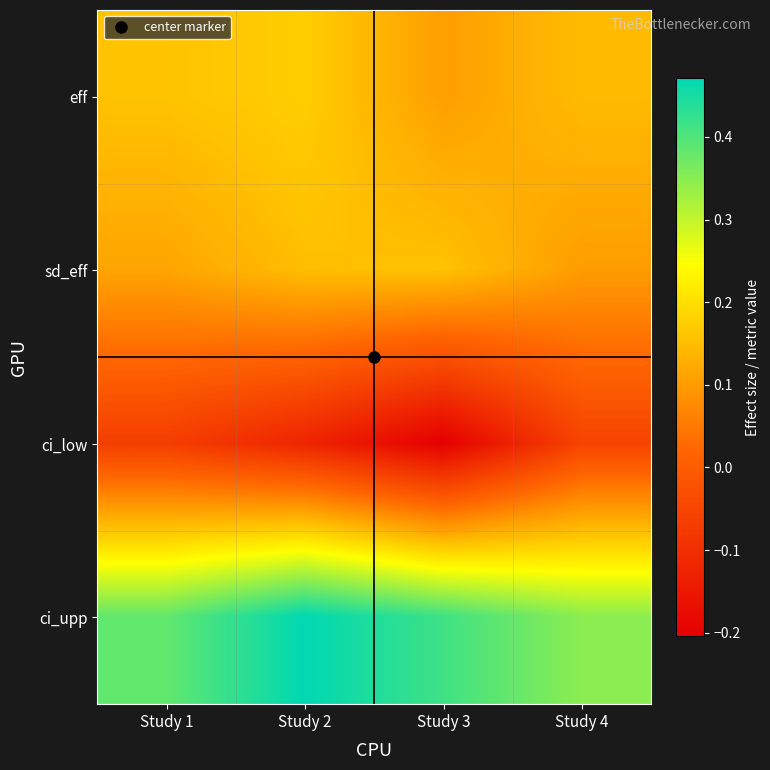

Reading left to right, transcribe all the data shown in this chart.

eff: Study 1=0.2	Study 2=0.2	Study 3=0.1	Study 4=0.1
sd_eff: Study 1=0.1	Study 2=0.2	Study 3=0.2	Study 4=0.1
ci_low: Study 1=-0.1	Study 2=-0.1	Study 3=-0.2	Study 4=-0.1
ci_upp: Study 1=0.4	Study 2=0.5	Study 3=0.4	Study 4=0.3